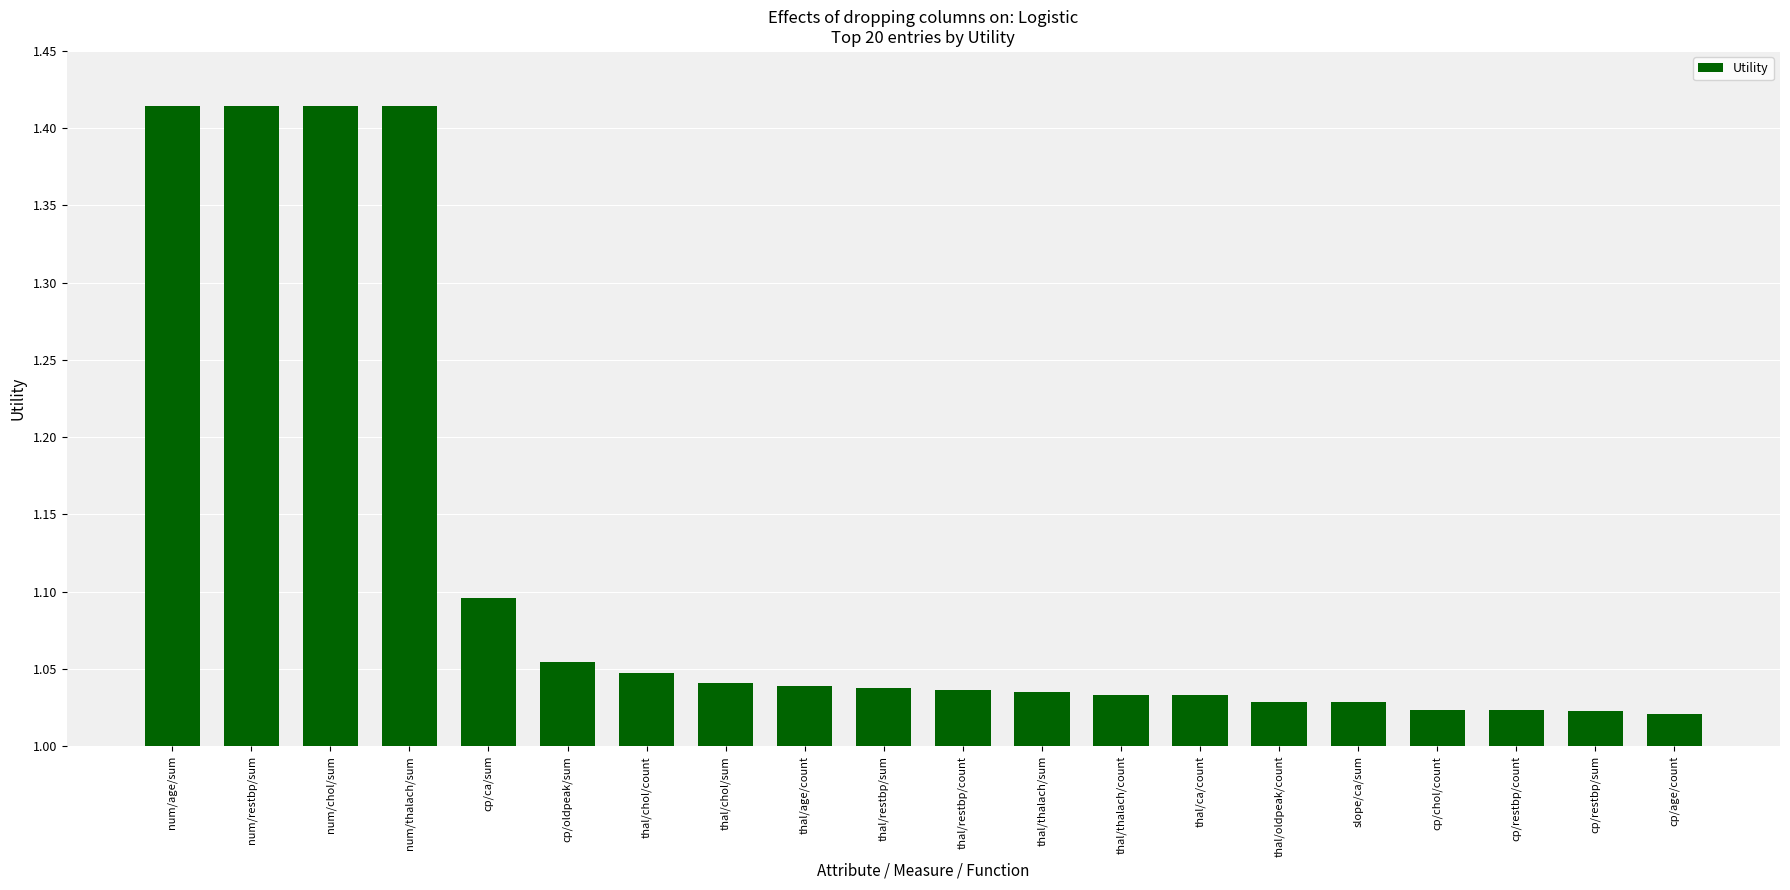

The value at cp/ca/sum is 1.1. True or false?

True